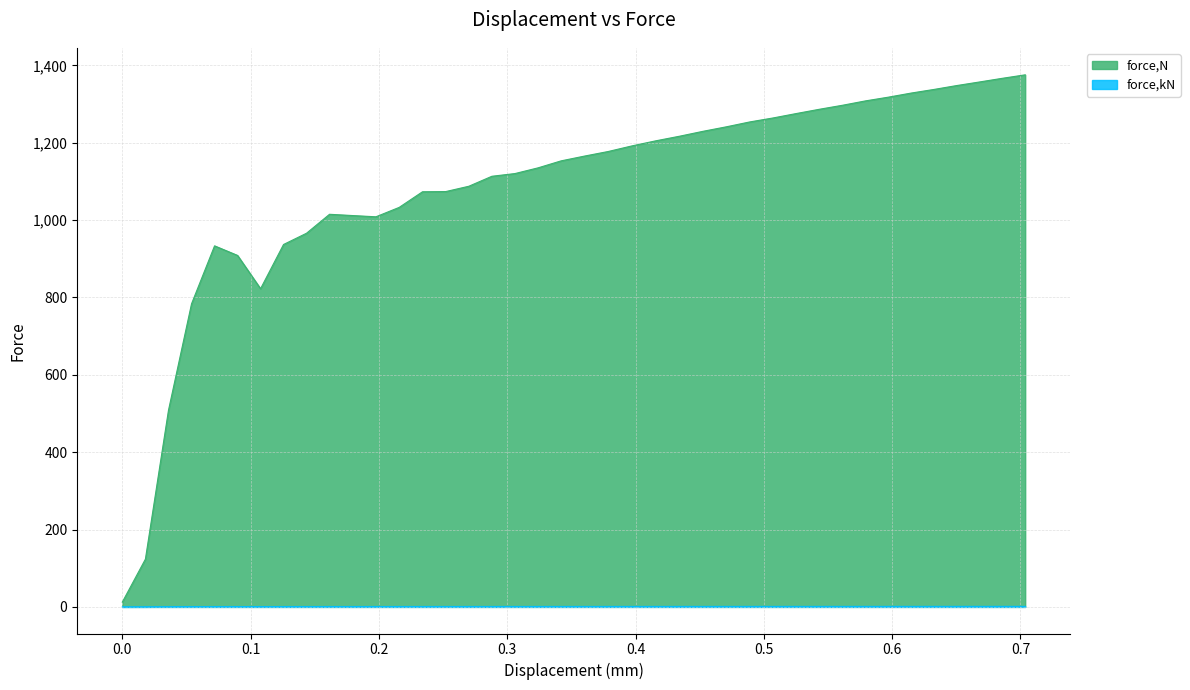

Rank the categories by force,kN value from lowest to highest.

0.0, 0.0180057, 0.0359901, 0.0539634, 0.107744, 0.0898247, 0.0719051, 0.125665, 0.143584, 0.197644, 0.179482, 0.161505, 0.215806, 0.233968, 0.252062, 0.270051, 0.28804, 0.30603, 0.324019, 0.342008, 0.360232, 0.378721, 0.39721, 0.415698, 0.434187, 0.452675, 0.470895, 0.489029, 0.507162, 0.525608, 0.543684, 0.561462, 0.579239, 0.597017, 0.614795, 0.632573, 0.650351, 0.668128, 0.685906, 0.703683